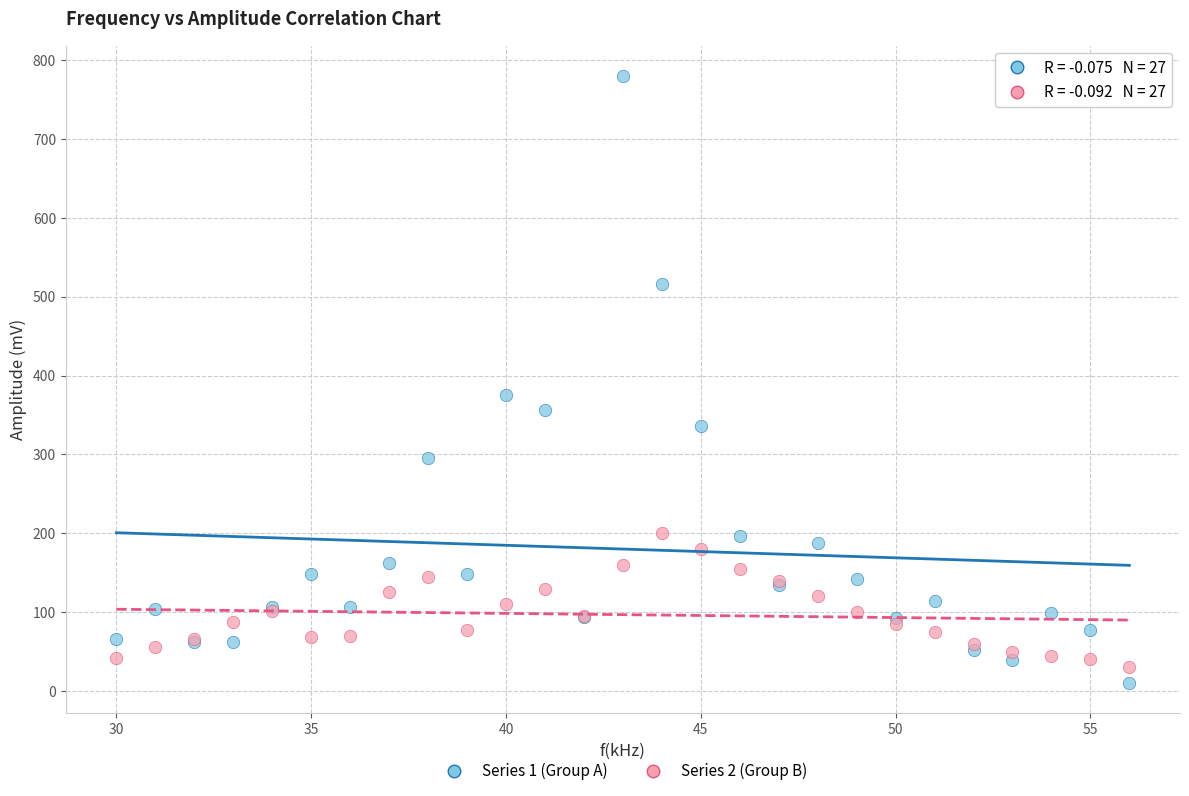

In the Series 1 (Group A) series, what Y value is closest to 395?

376.0